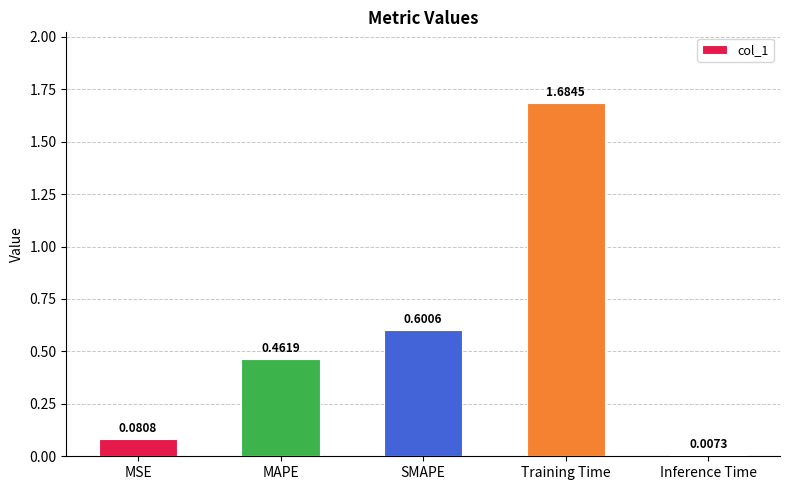

What is the label of the 5th bar from the right?

MSE